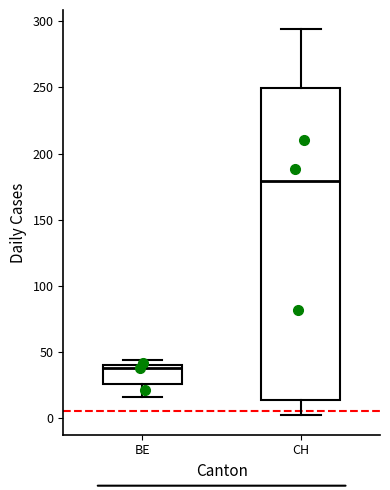

Reading left to right, transcribe this box plot: for each box, give where its median line is, the range the box spans, and where its two whiskers end, as read against the y-axis. The values are not printed on the chart, so give them approximately, as read against the axis.

BE: median 40 (just below the box's upper edge), box 25 to 40, whiskers 15 to 45
CH: median 180, box 15 to 250, whiskers 0 to 295